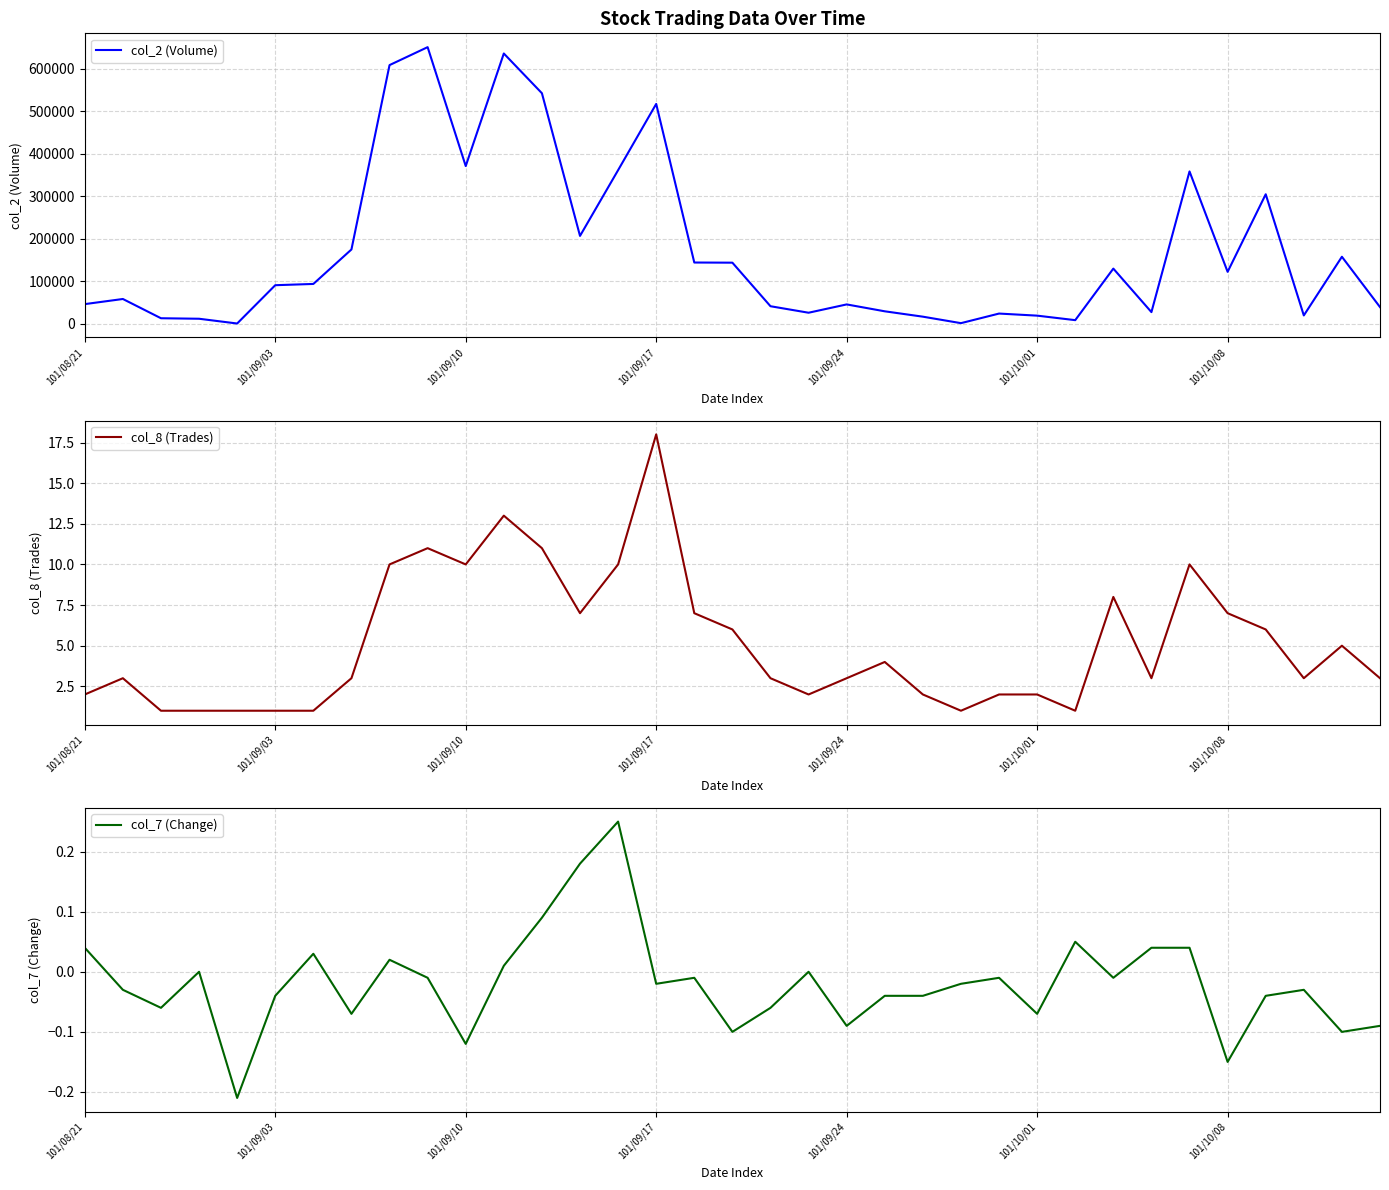

How many series are shown in this chart?

3